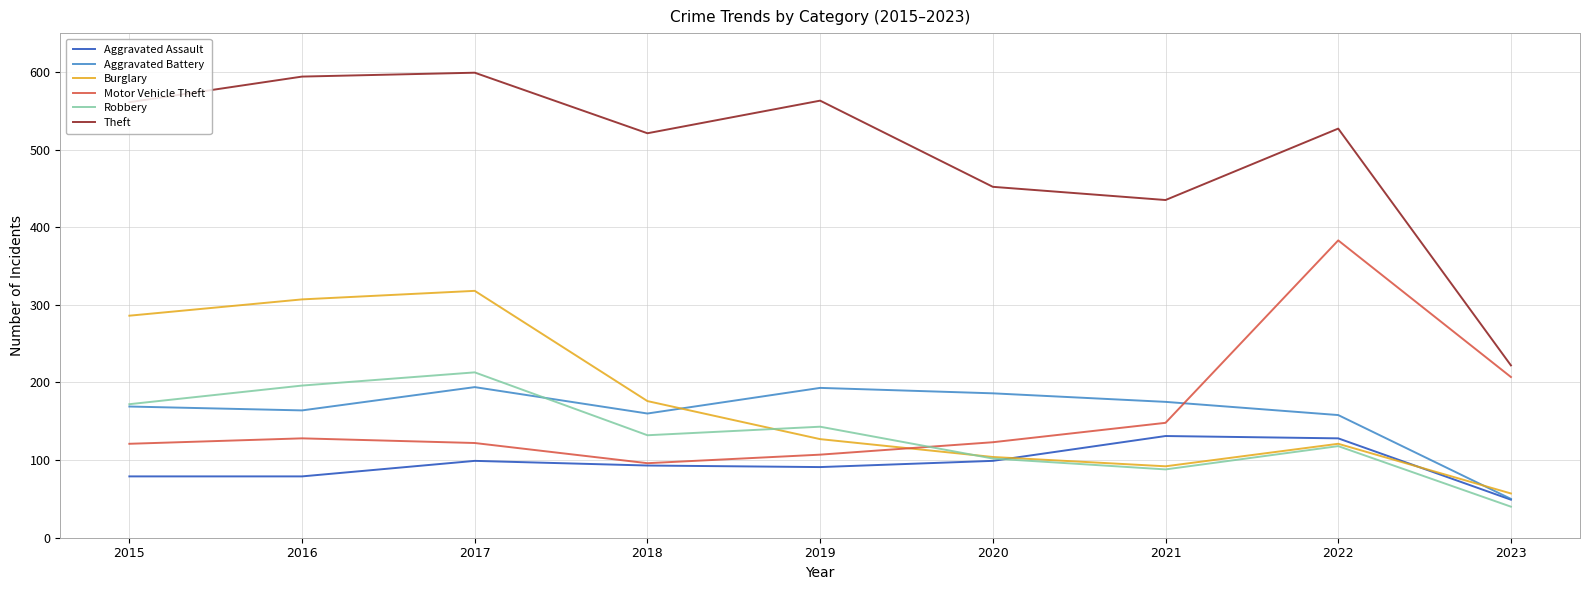

Which category has the highest value in the Robbery series?

2017